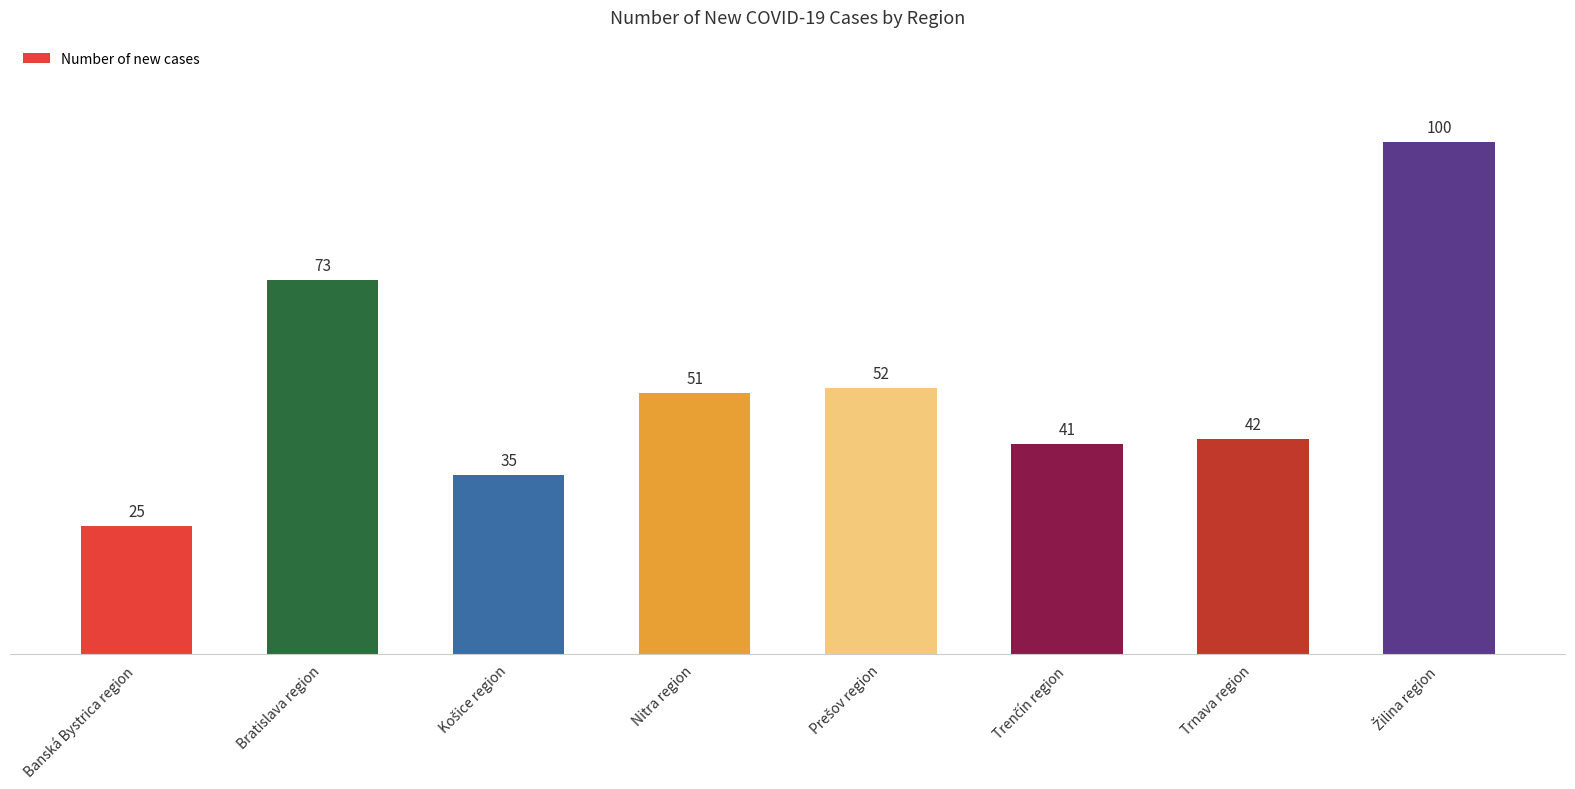

Reading right to left, what are all the values shown in this chart?

100	42	41	52	51	35	73	25